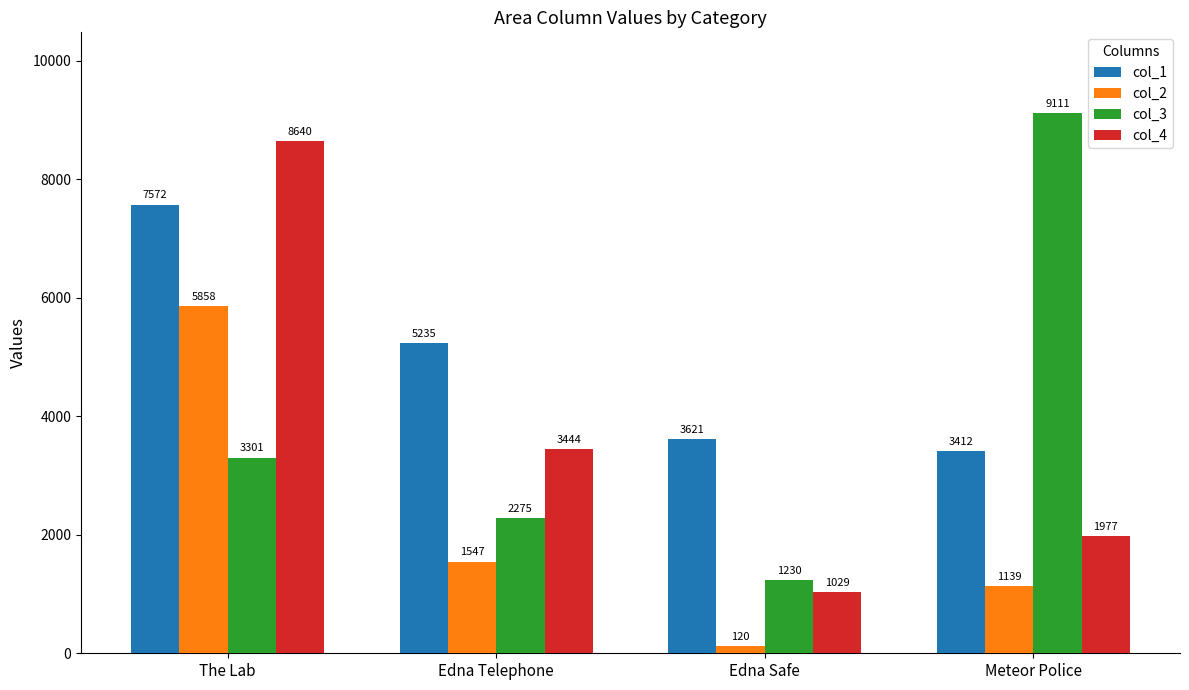

Rank the categories by col_4 value from highest to lowest.

The Lab, Edna Telephone, Meteor Police, Edna Safe